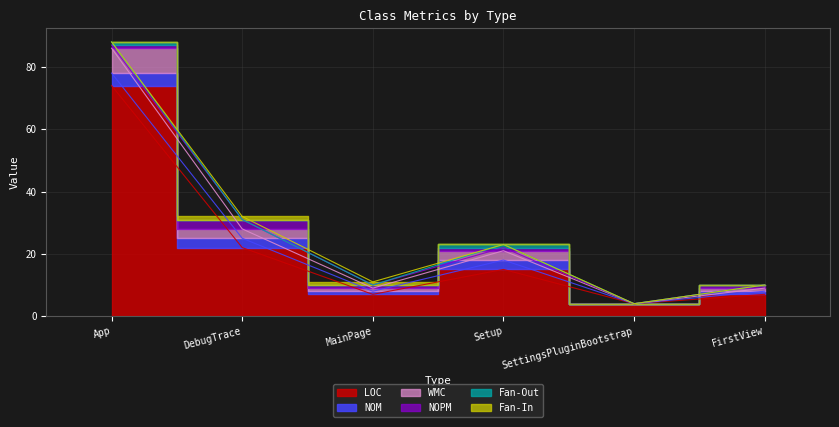

At which category does the chart reach its minimum across all series?

SettingsPluginBootstrap